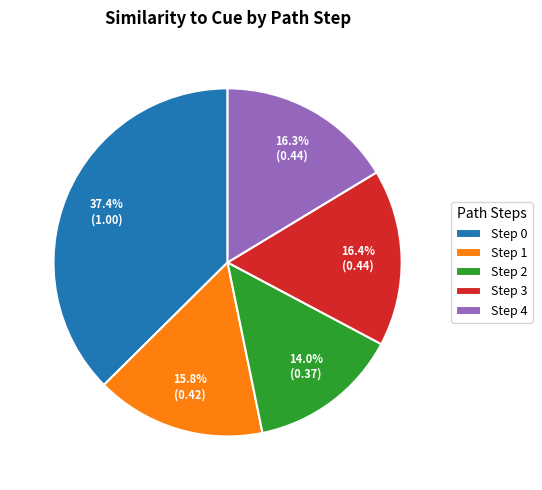

Is it true that Step 2 is 27% of the pie?

False